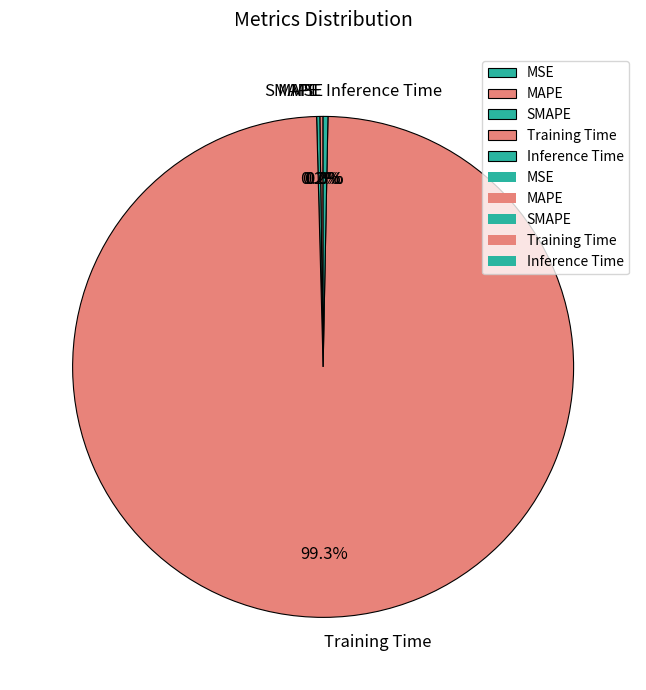

Is Training Time the majority of the pie?

Yes